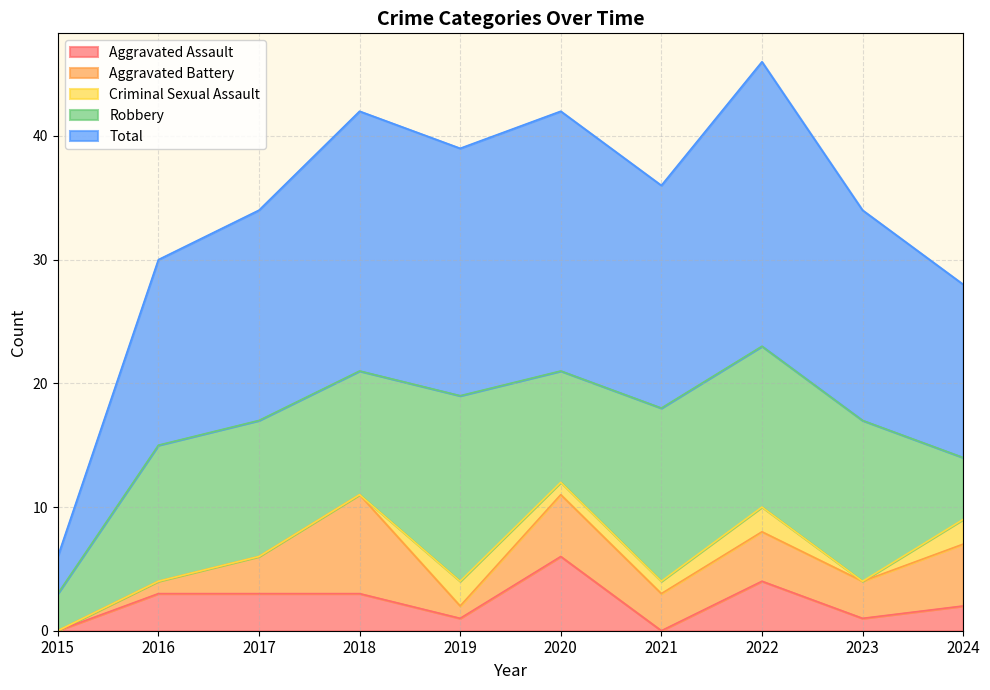

What are all the series names shown in the legend?

Aggravated Assault, Aggravated Battery, Criminal Sexual Assault, Robbery, Total